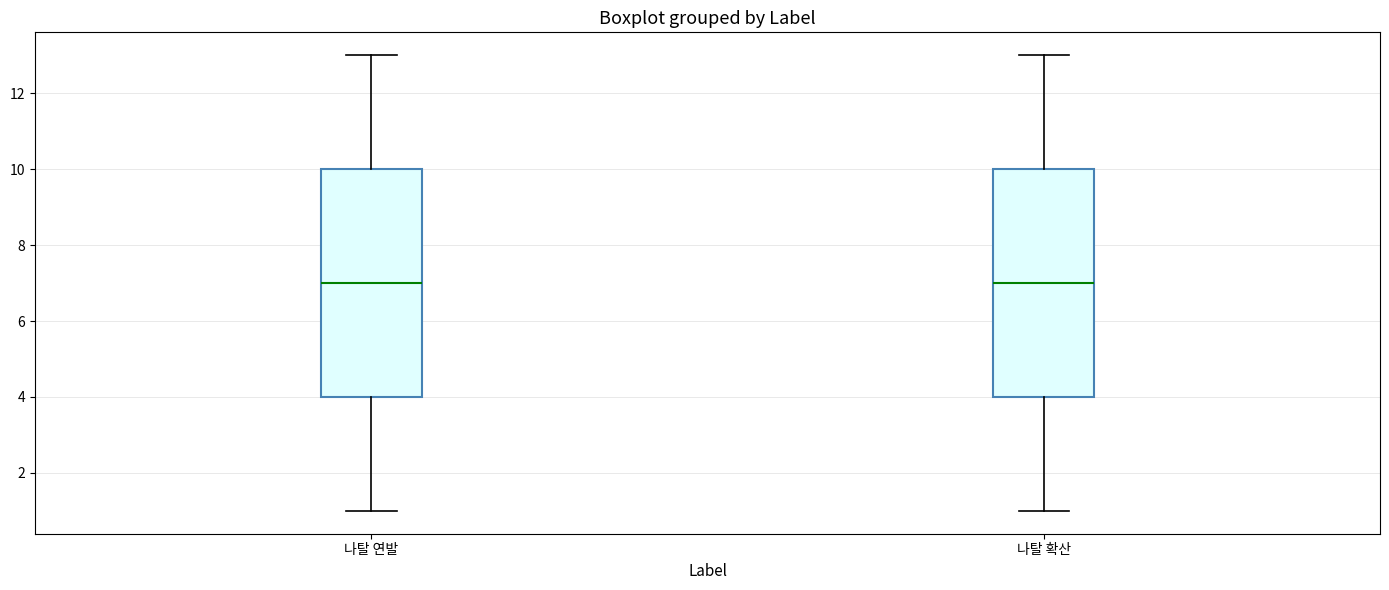

Reading left to right, transcribe this box plot: for each box, give where its median line is, the range the box spans, and where its two whiskers end, as read against the y-axis. The values are not printed on the chart, so give them approximately, as read against the axis.

나탈 연발: median 7, box 4 to 10, whiskers 1 to 13
나탈 확산: median 7, box 4 to 10, whiskers 1 to 13